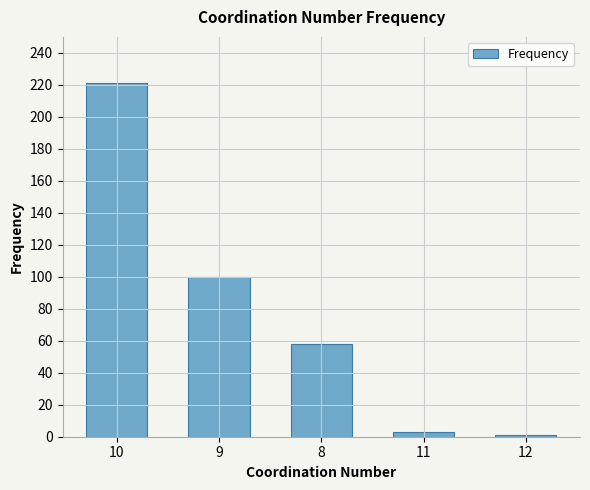

What is the average value?

77